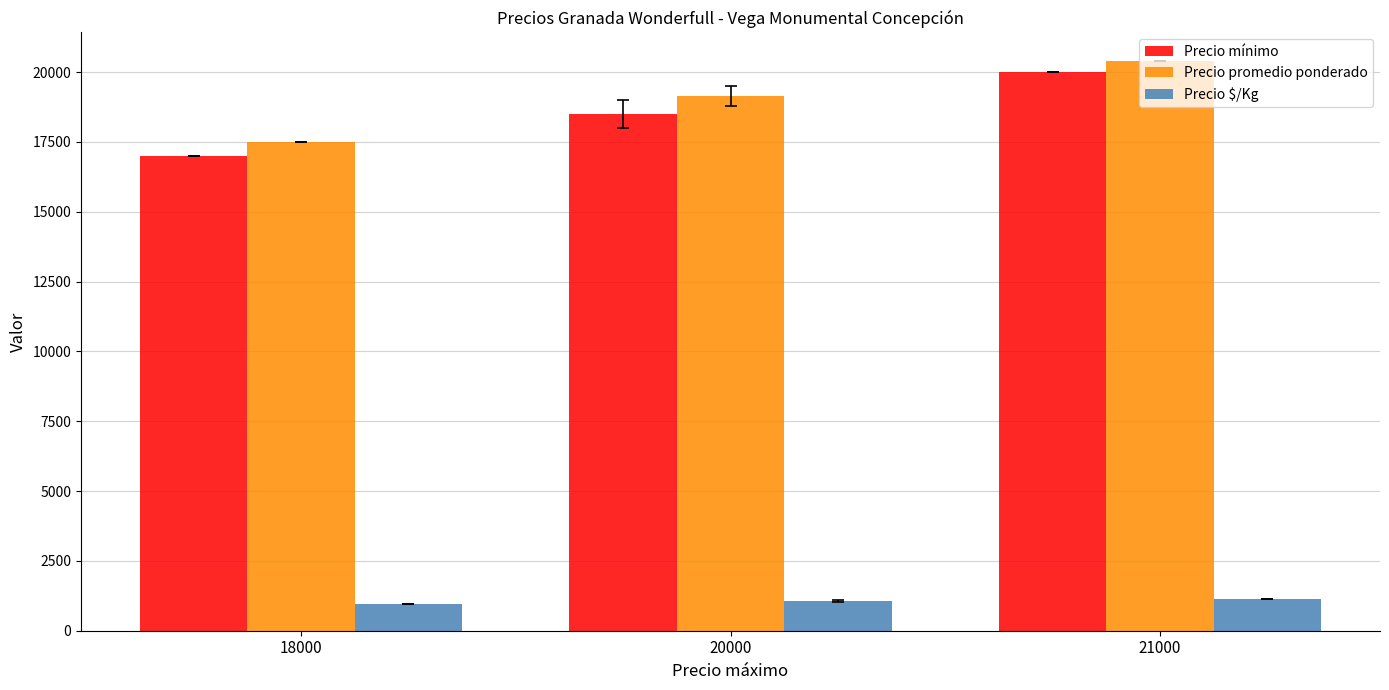

The Precio promedio ponderado series shows 24951.4 at 20000. True or false?

False